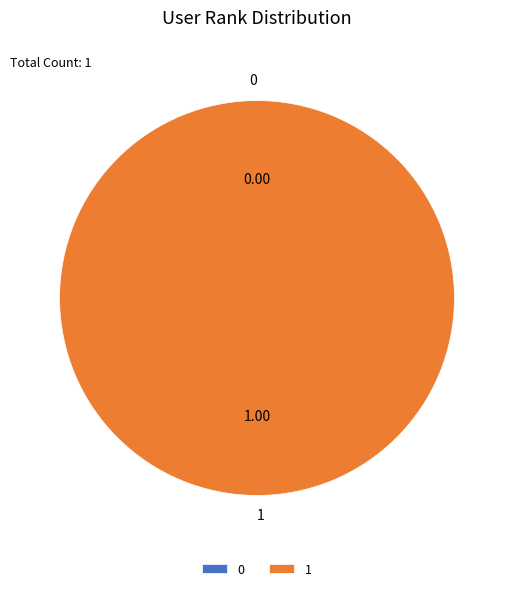

How many segments does this pie chart have?

2